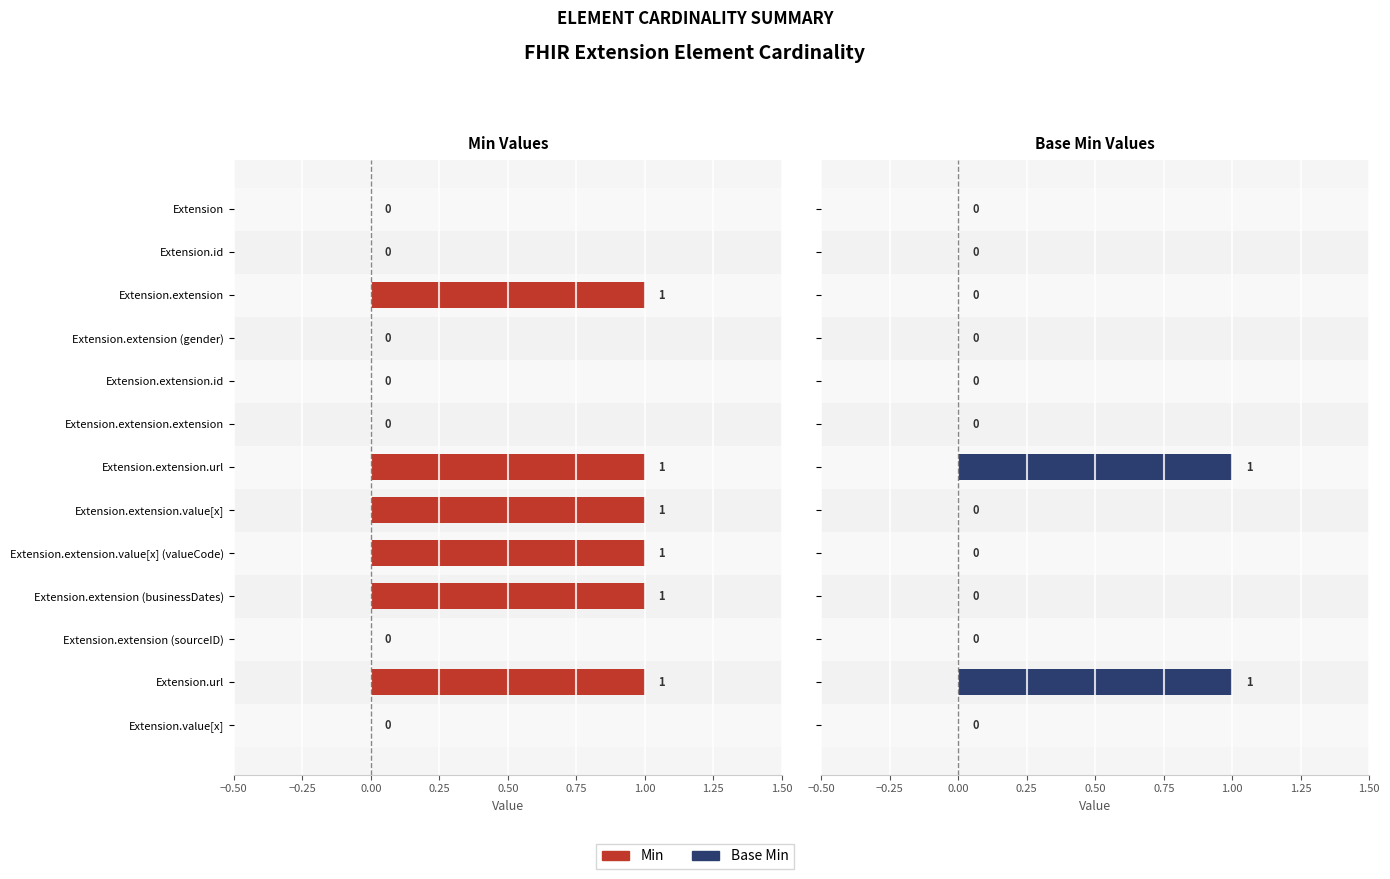

What is the difference between the maximum and minimum values in the Min Values series?

1